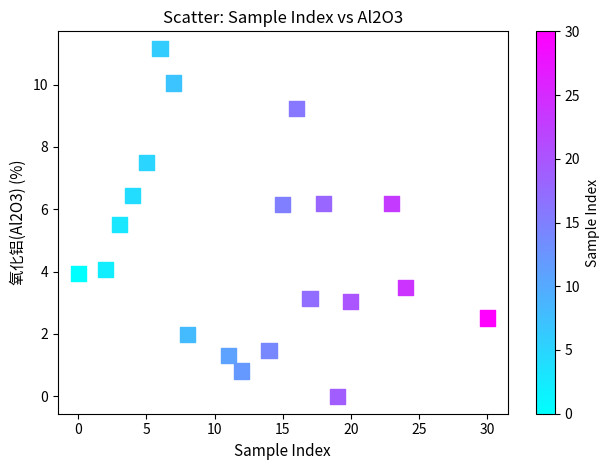

What is the range of X values (max minus min)?

30.0